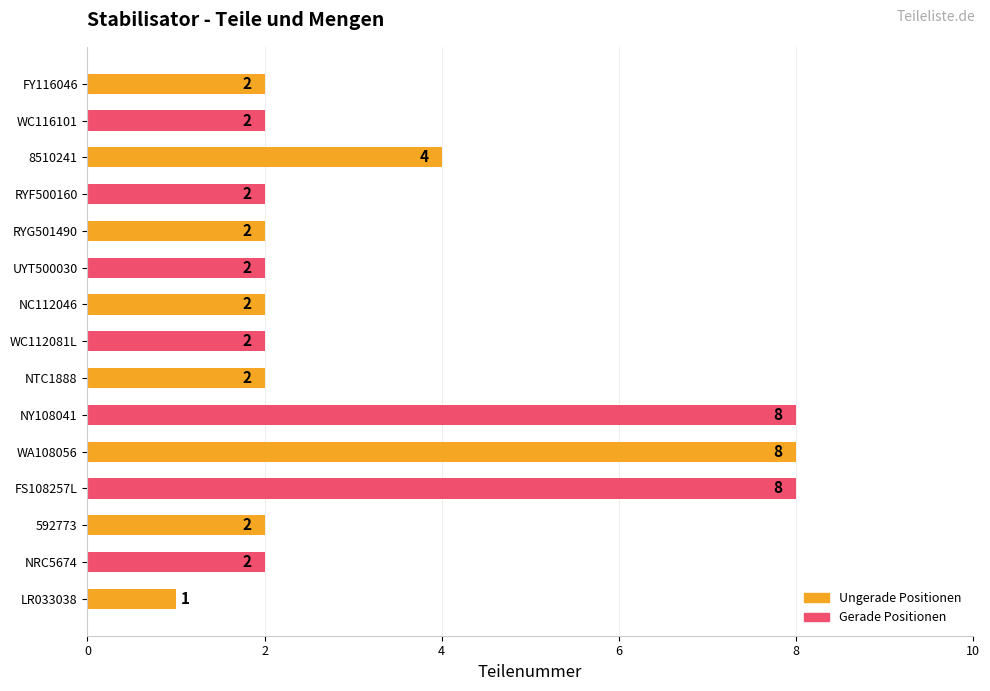

The value at NY108041 is 8. True or false?

True